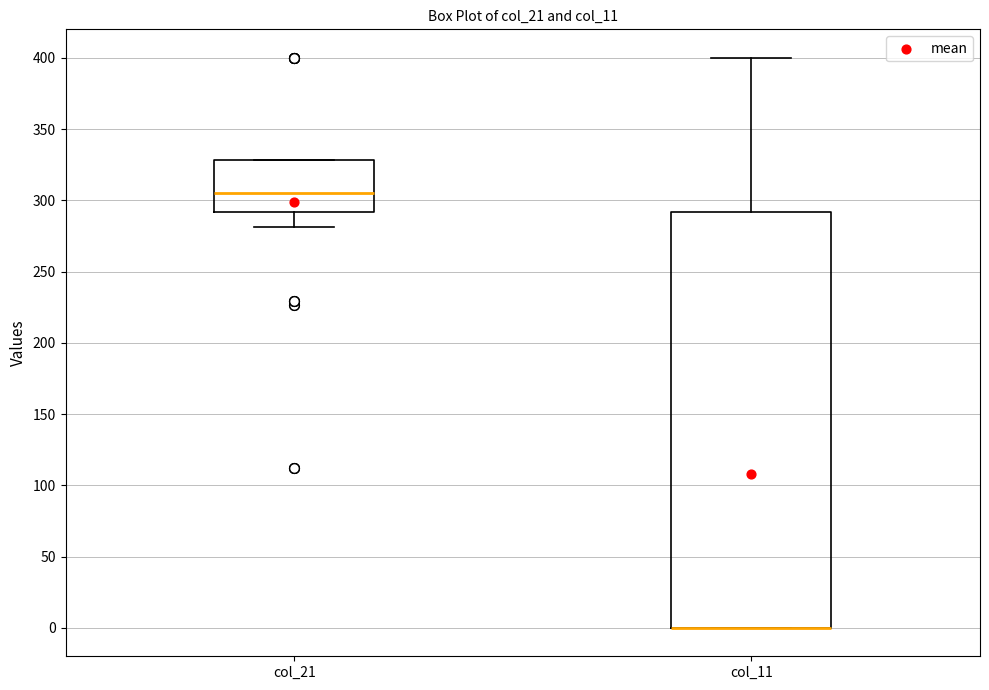

Where is the lower edge of the box for col_11 on the y-axis? The values are not printed on the chart, so give them approximately, as read against the axis.

0